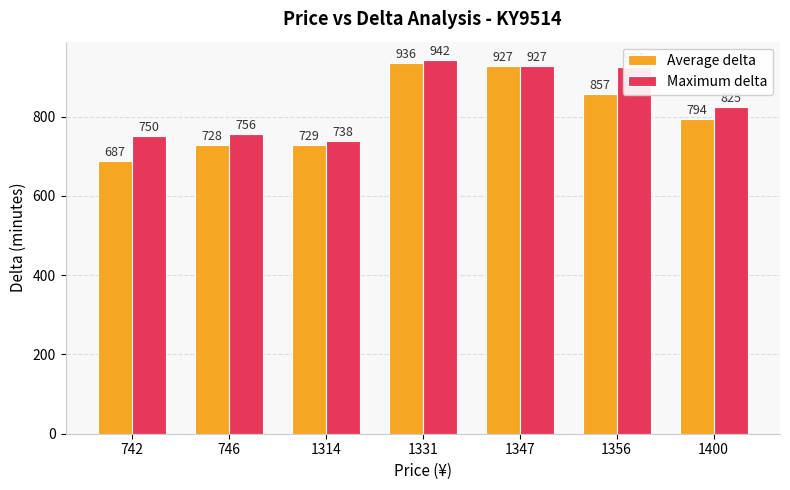

Which label corresponds to the largest value in the chart?

1331